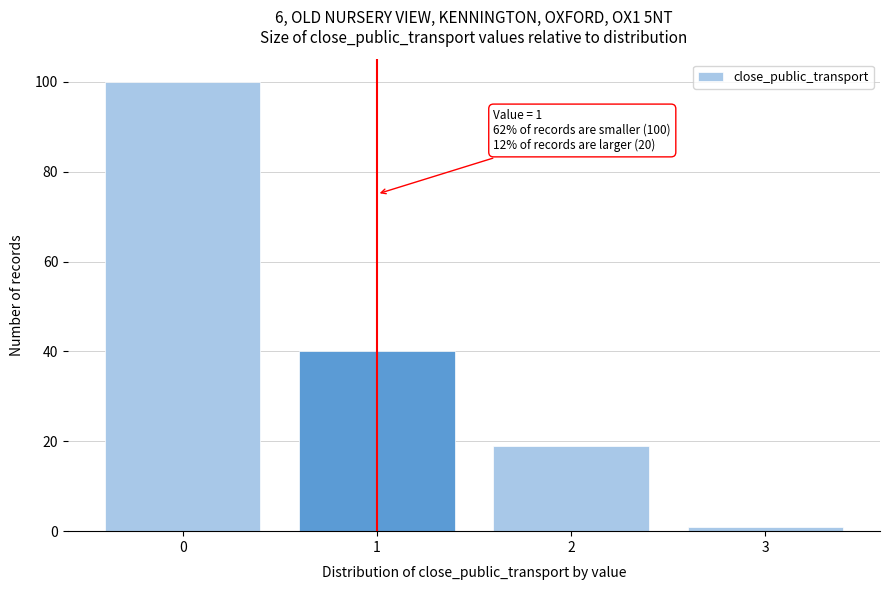

Reading left to right, list all the values displayed in this chart.

100	40	19	1